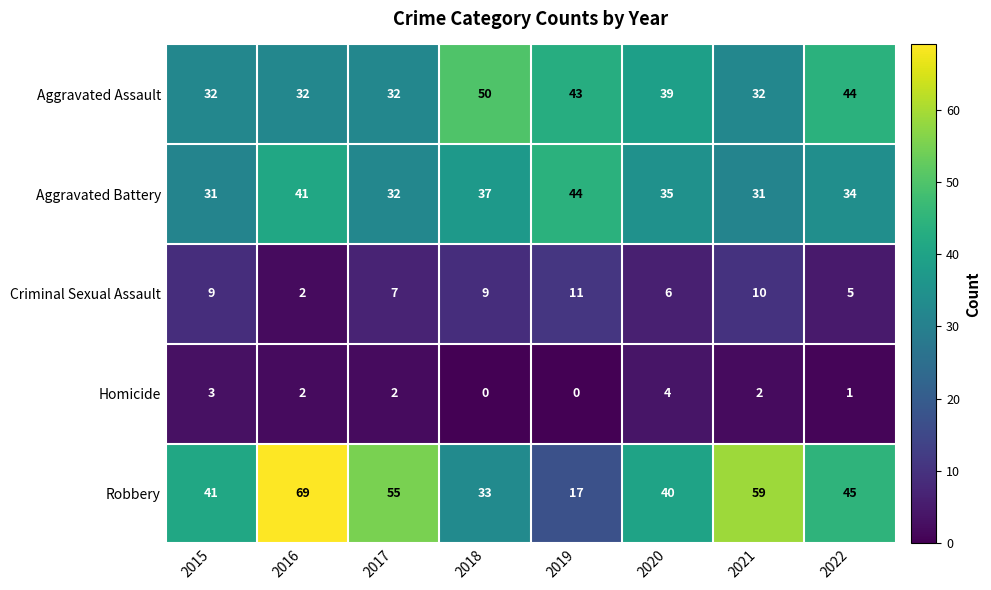

True or false: Aggravated Assault has a value of 10 at 2015.

False